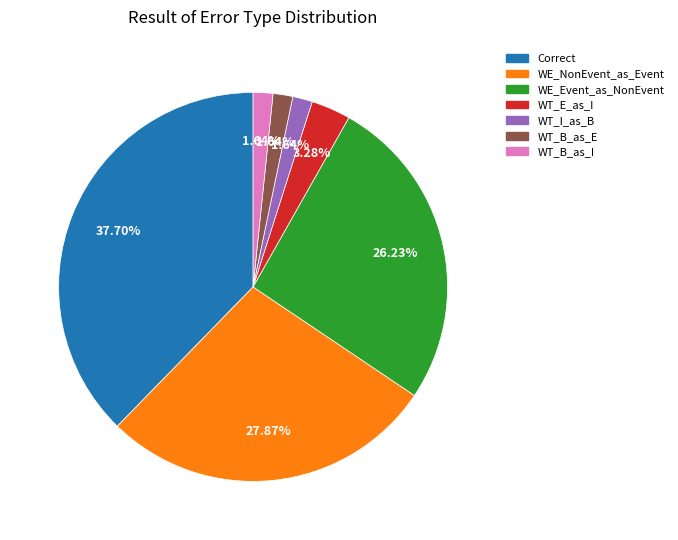

Is WT_I_as_B the majority of the pie?

No